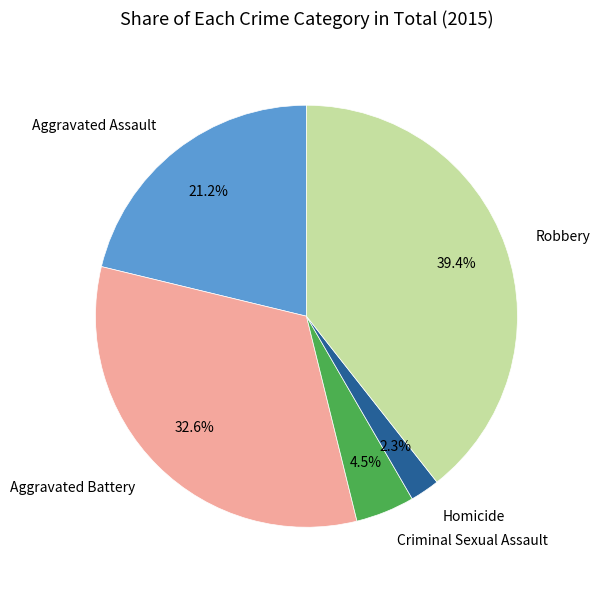

Is Criminal Sexual Assault the majority of the pie?

No